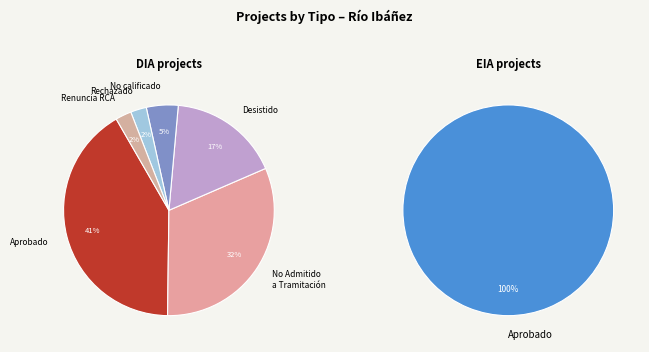

What is the change in value from DIA to EIA?

-40